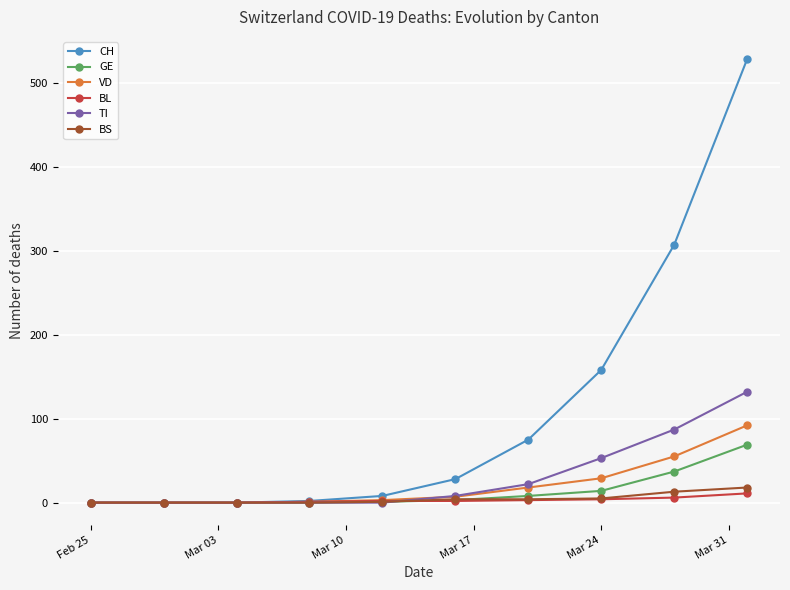

How many categories are shown in the chart?

10